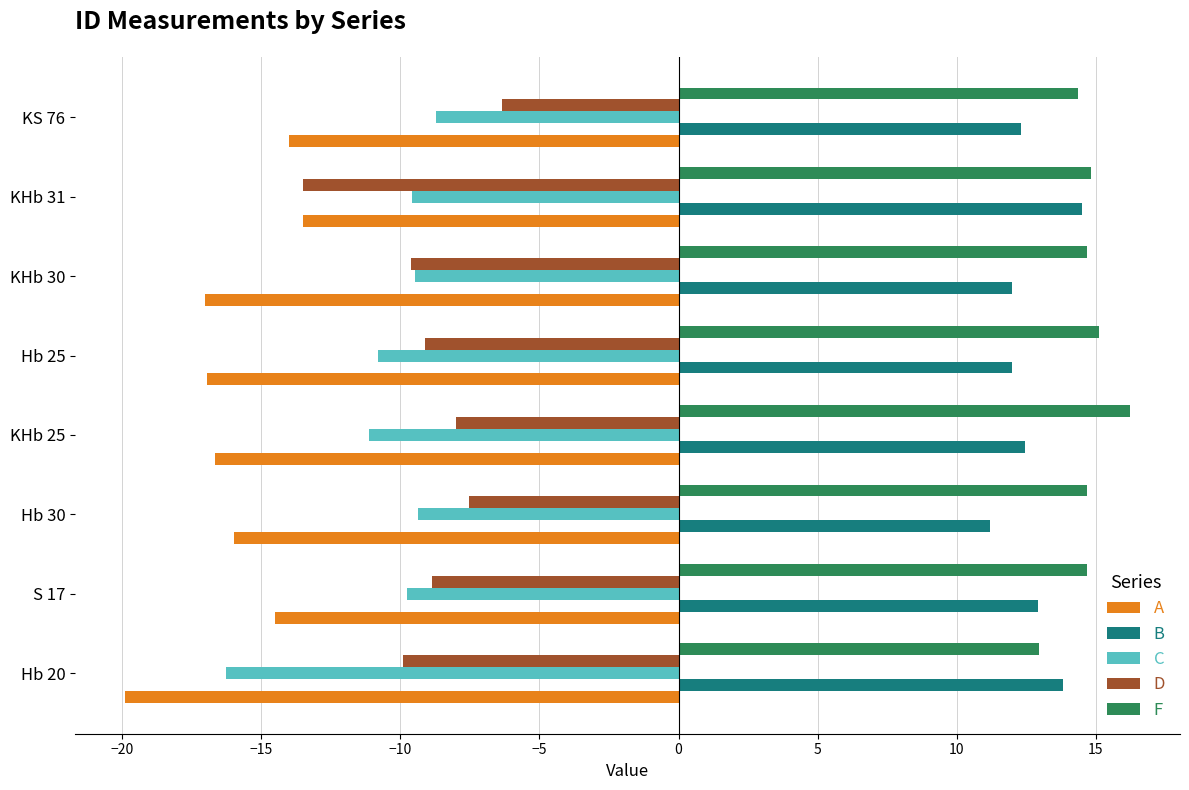

Read the D value at S 17.

-8.9